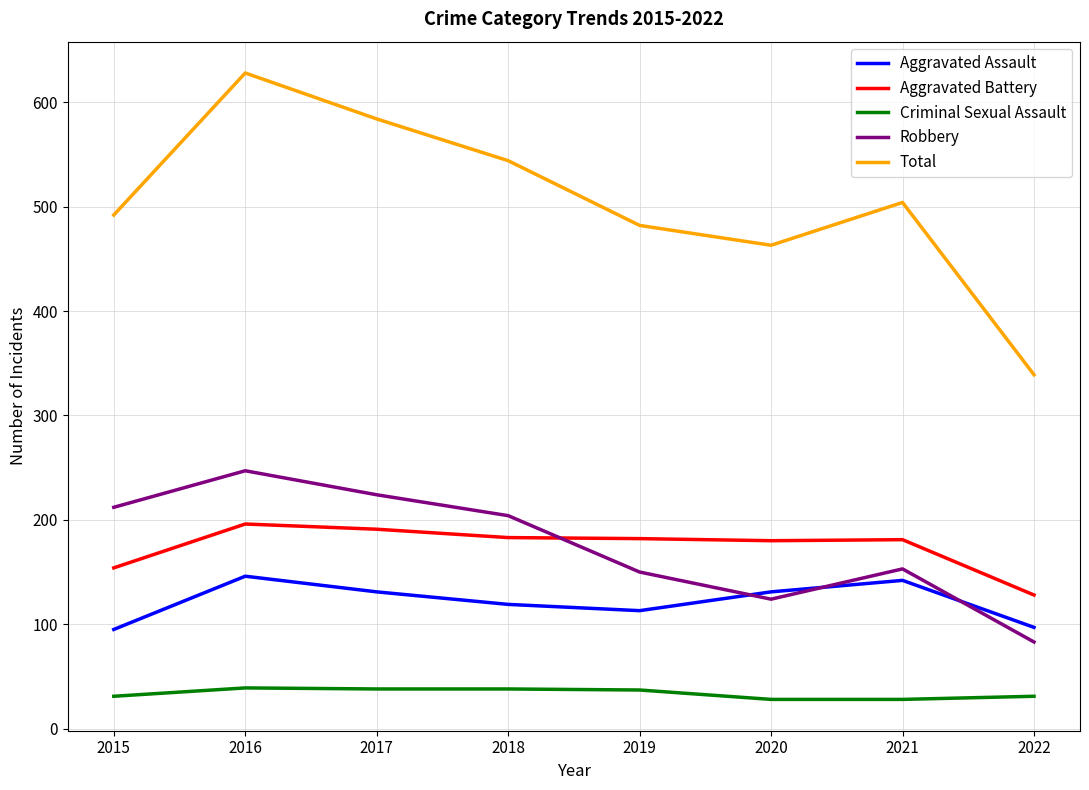

Which series has the largest range (max minus min)?

Total